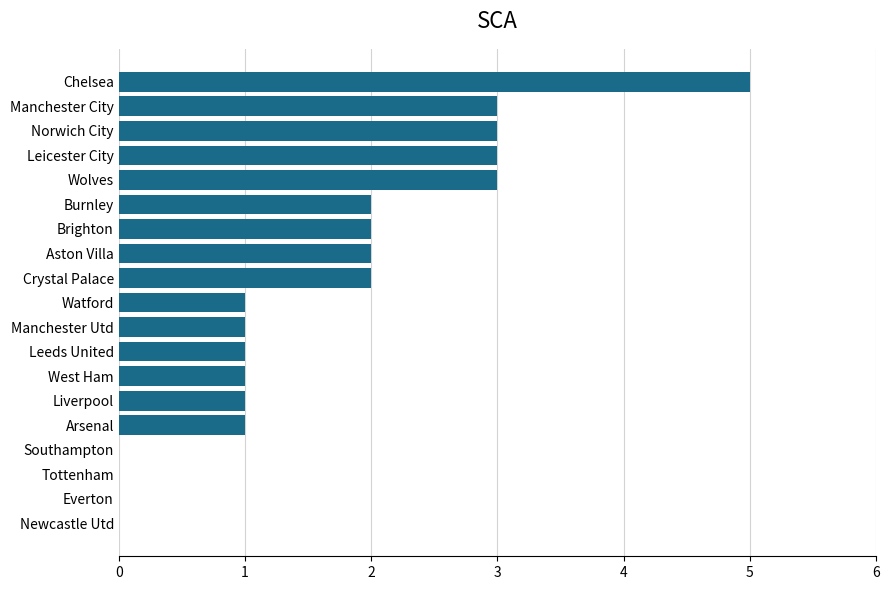

The value at West Ham is 1. True or false?

True